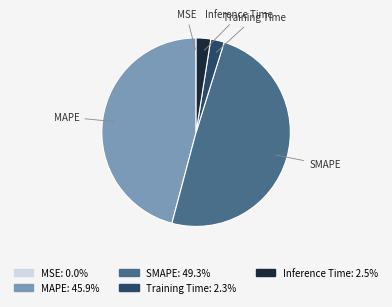

Is SMAPE the majority of the pie?

No